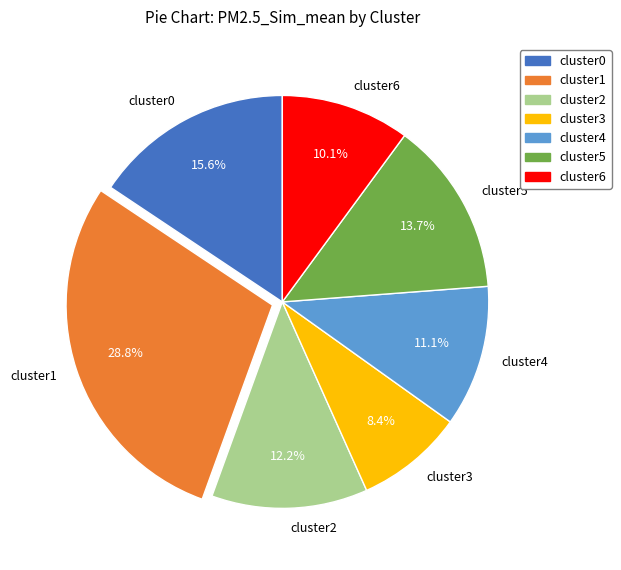

How many slices are in this pie chart?

7